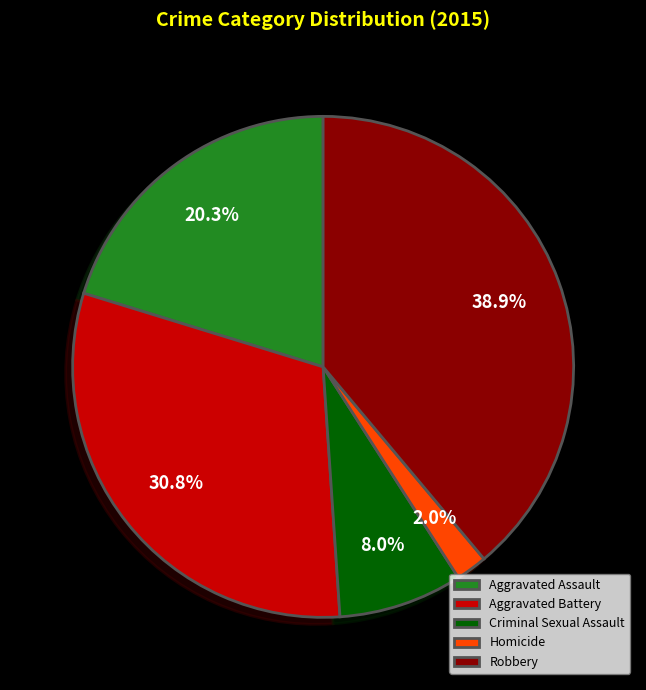

Count the number of slices in the pie.

5